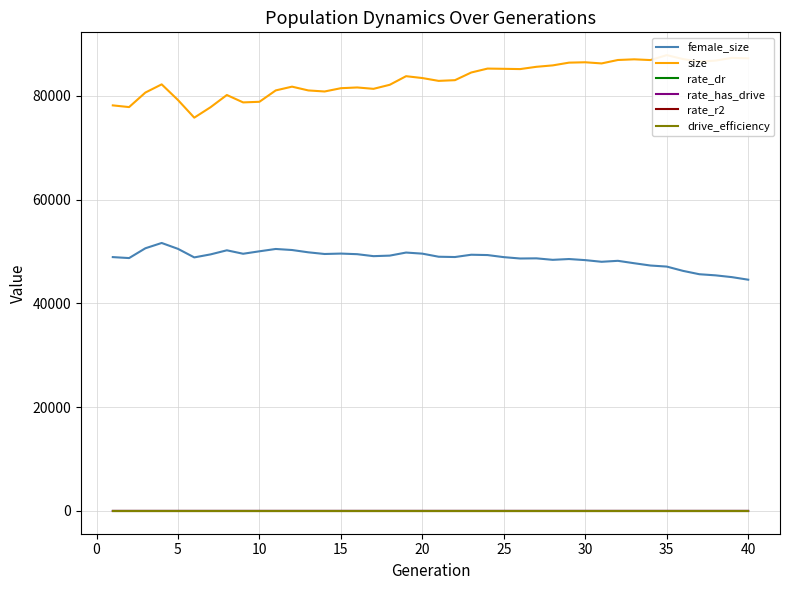

What is the maximum value shown in the chart?

87826.0